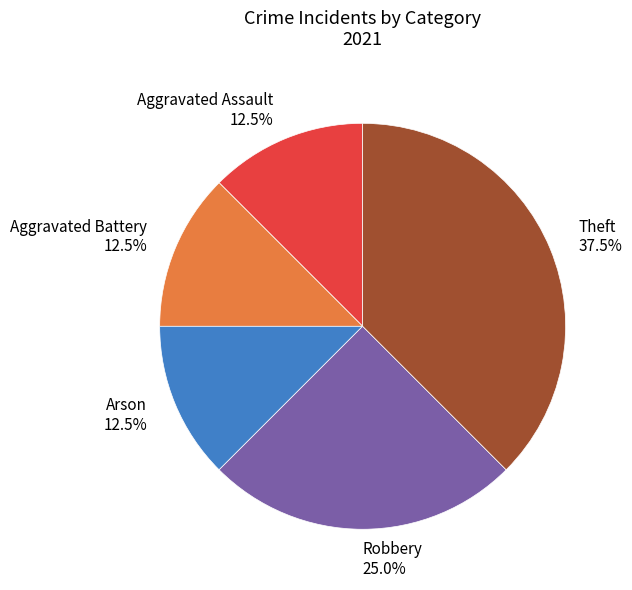

Is there any slice that represents more than half of the pie?

No